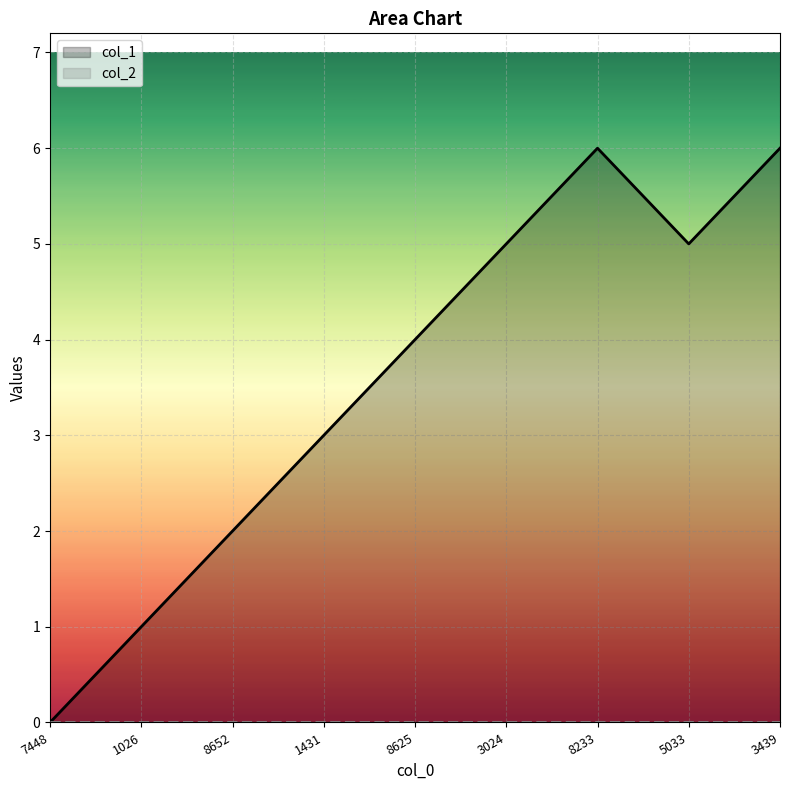

How many series are shown in this chart?

2